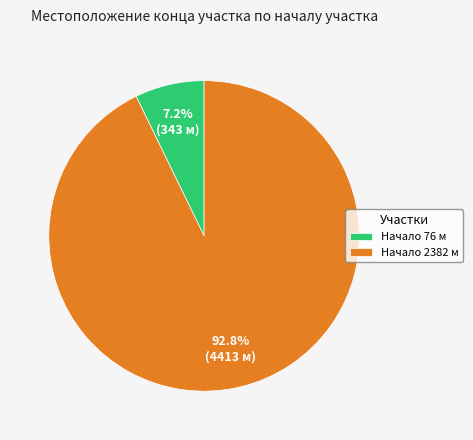

Which slice is the smallest?

Начало 76 м